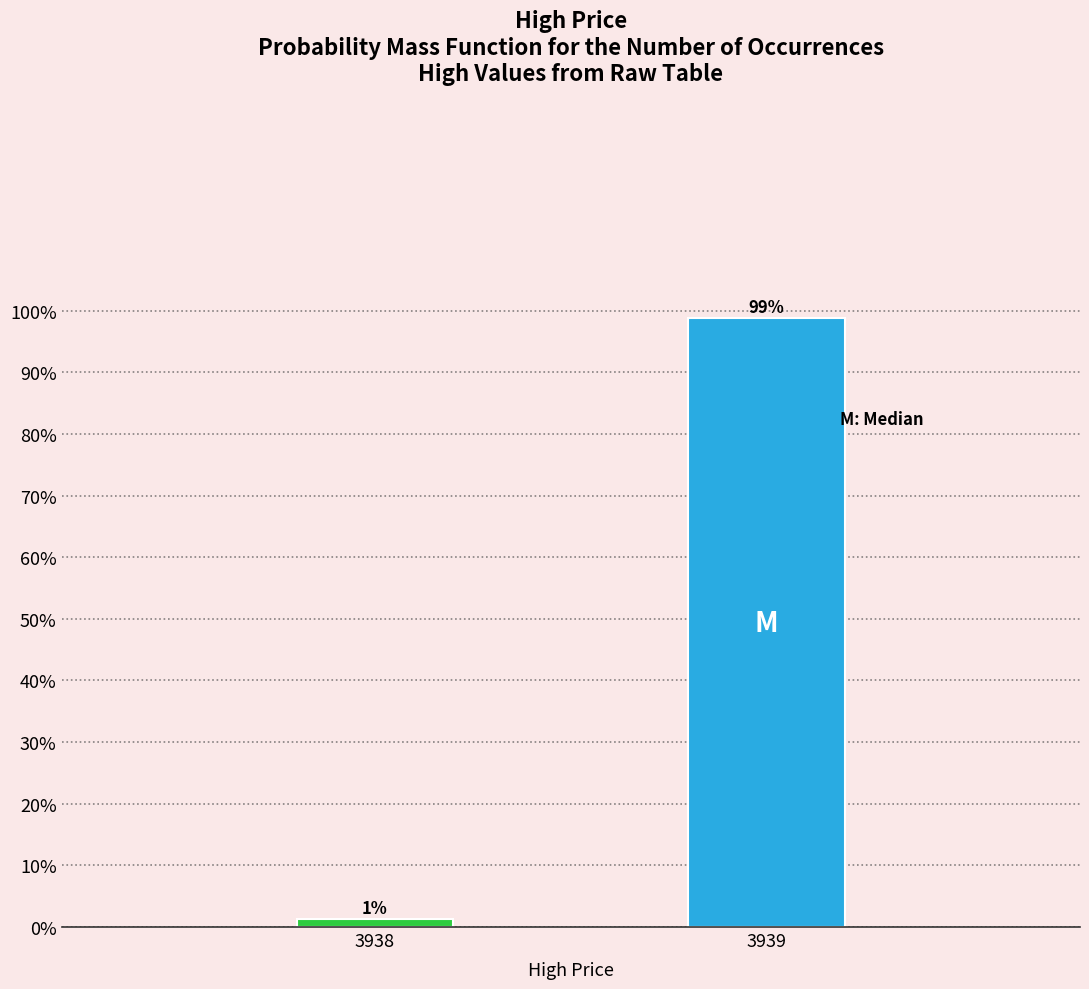

What is the value of the 2nd bar from the left?

98.8